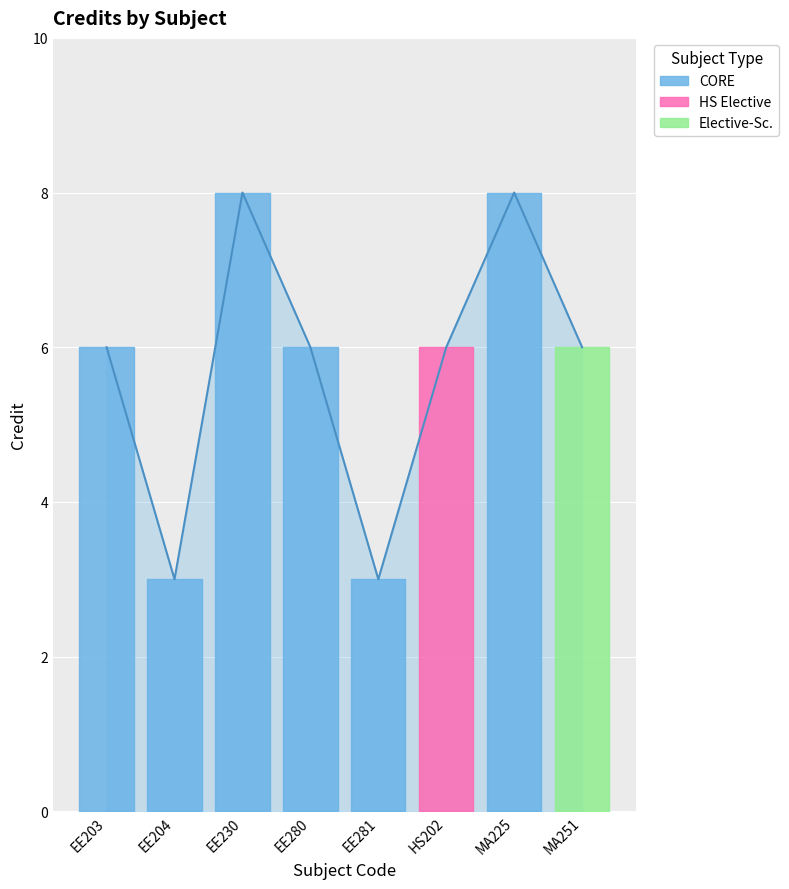

Rank the categories by value from highest to lowest.

EE230, MA225, EE203, EE280, HS202, MA251, EE204, EE281